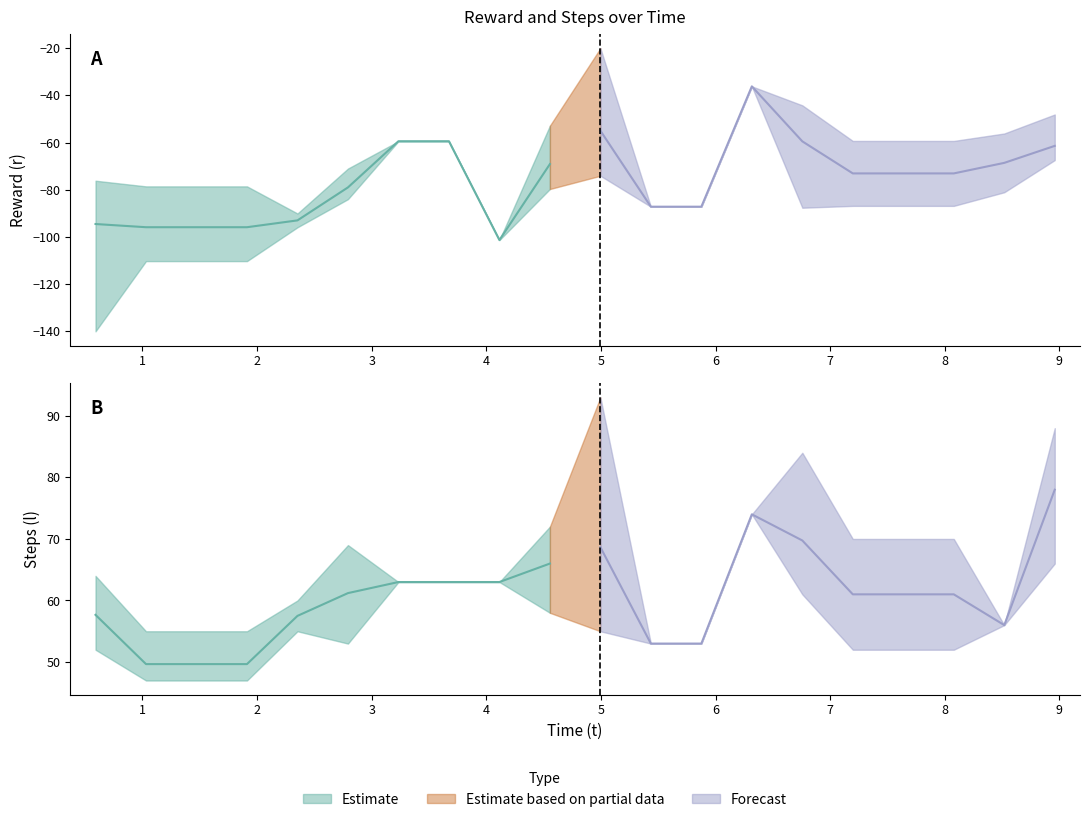

Which series has the largest range (max minus min)?

r_values